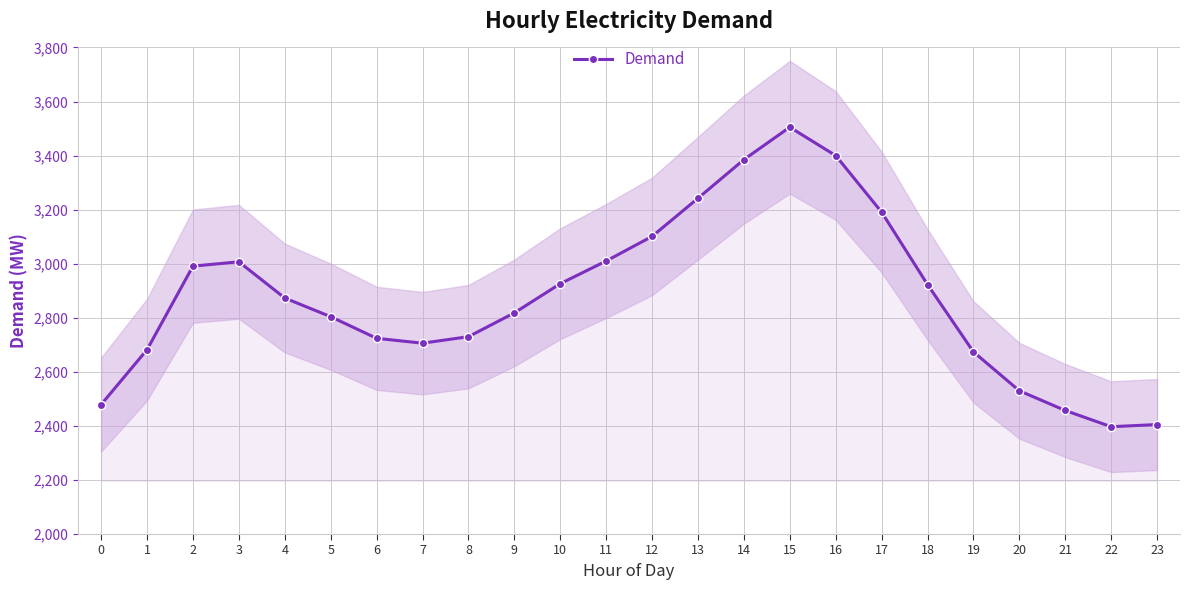

Where is the first local minimum?

7